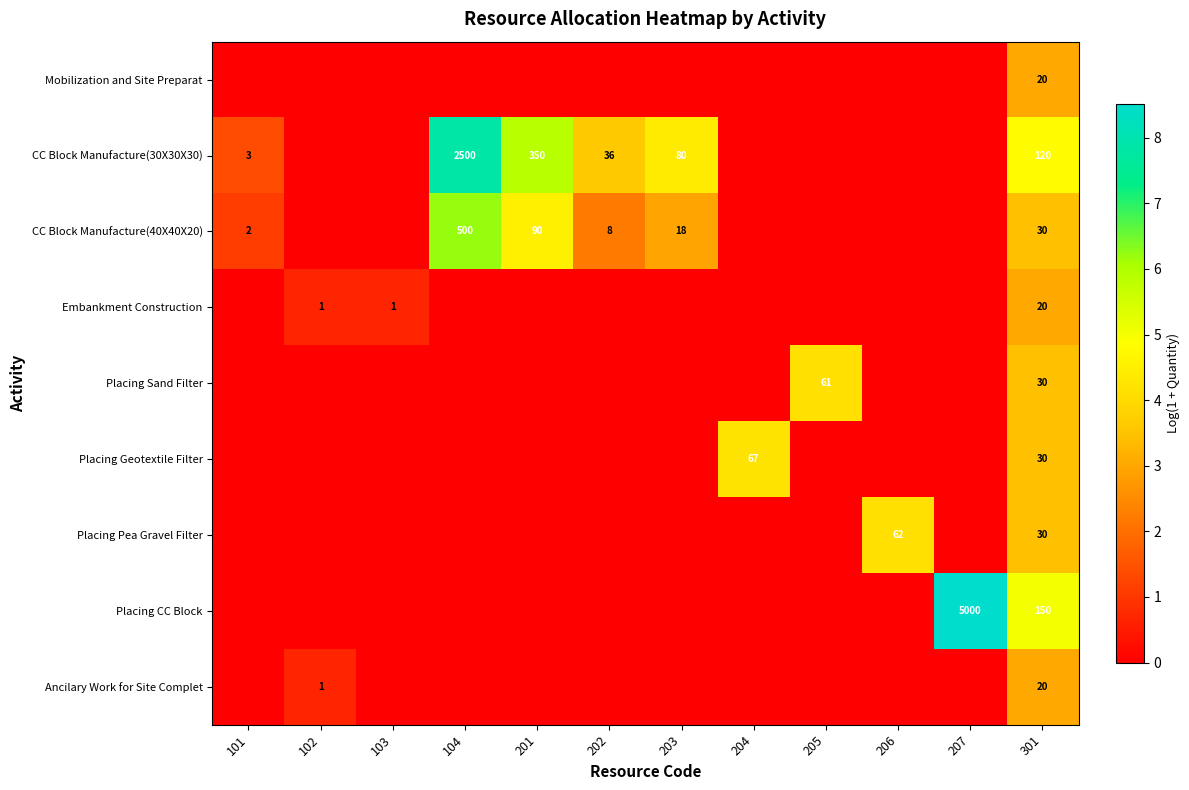

True or false: Ancilary Work for Site Complet has a value of 29 at 301.

False